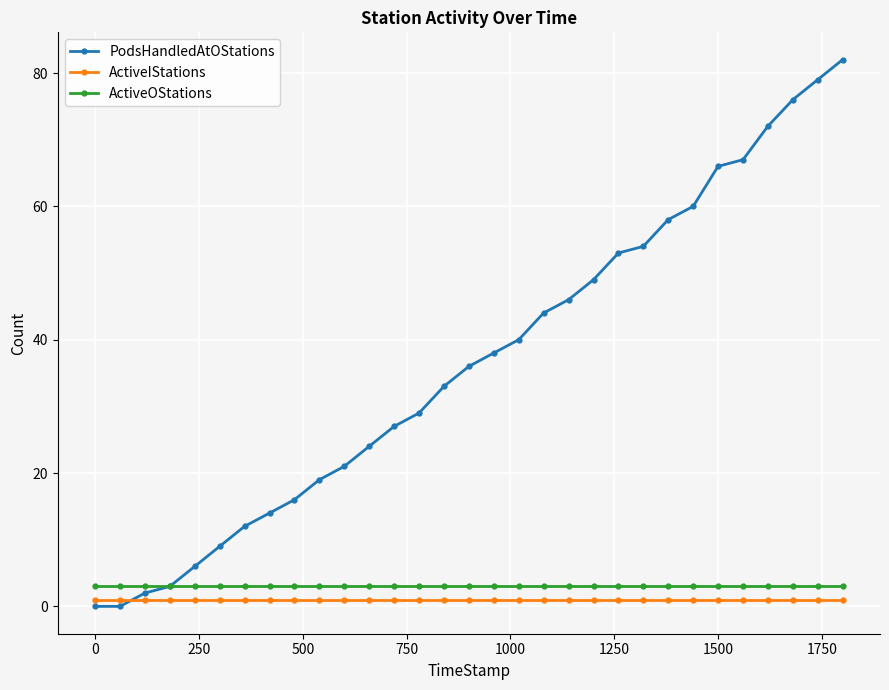

Which series has the largest range (max minus min)?

PodsHandledAtOStations